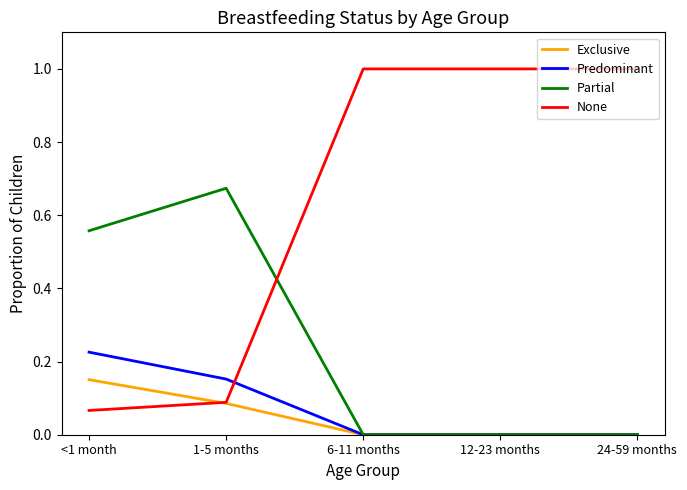

The None series shows 0.0 at 1-5 months. True or false?

False